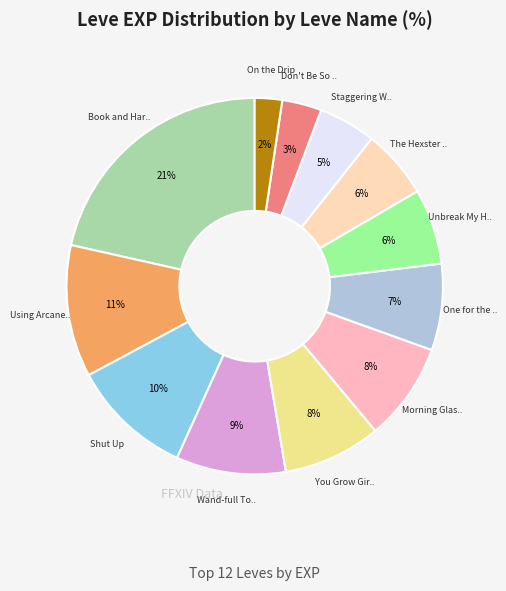

How many segments does this pie chart have?

12